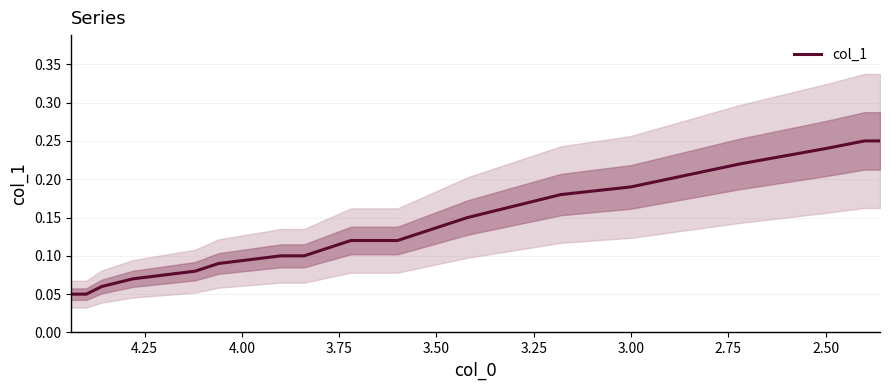

What is the sum of all values?

2.6